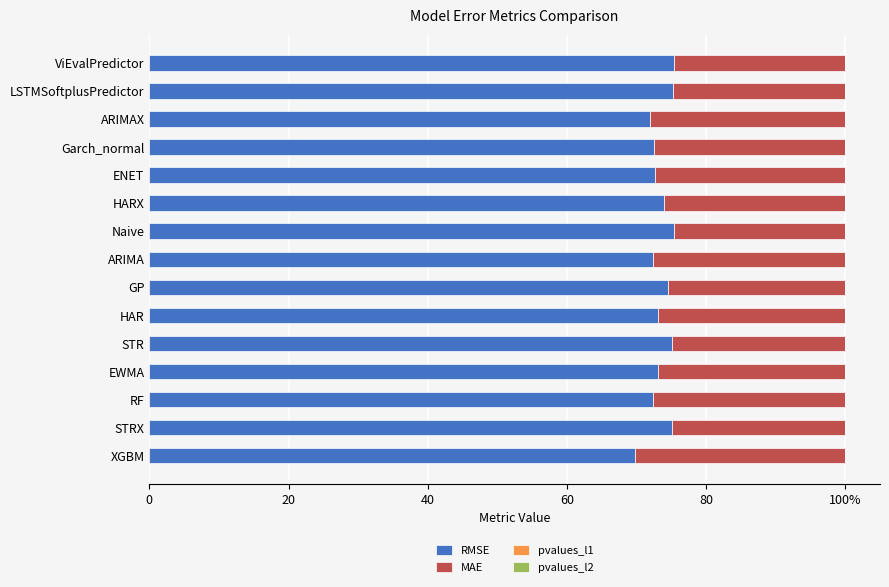

What is the value of the pvalues_l1 bar at the 9th from the left?

0.6